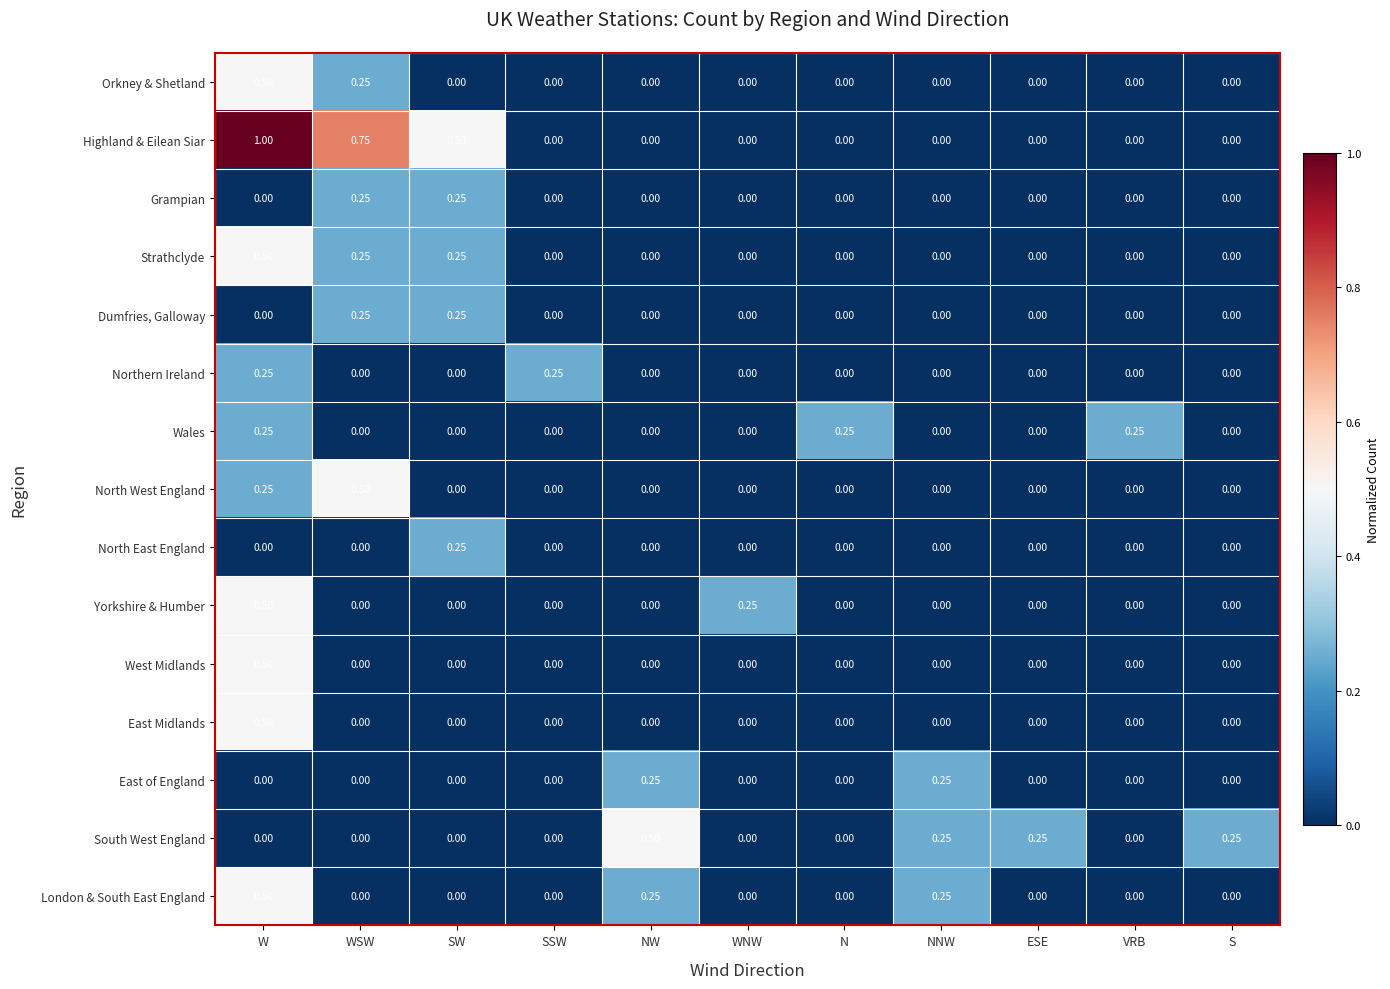

Which series changed the most between W and S?

Highland & Eilean Siar